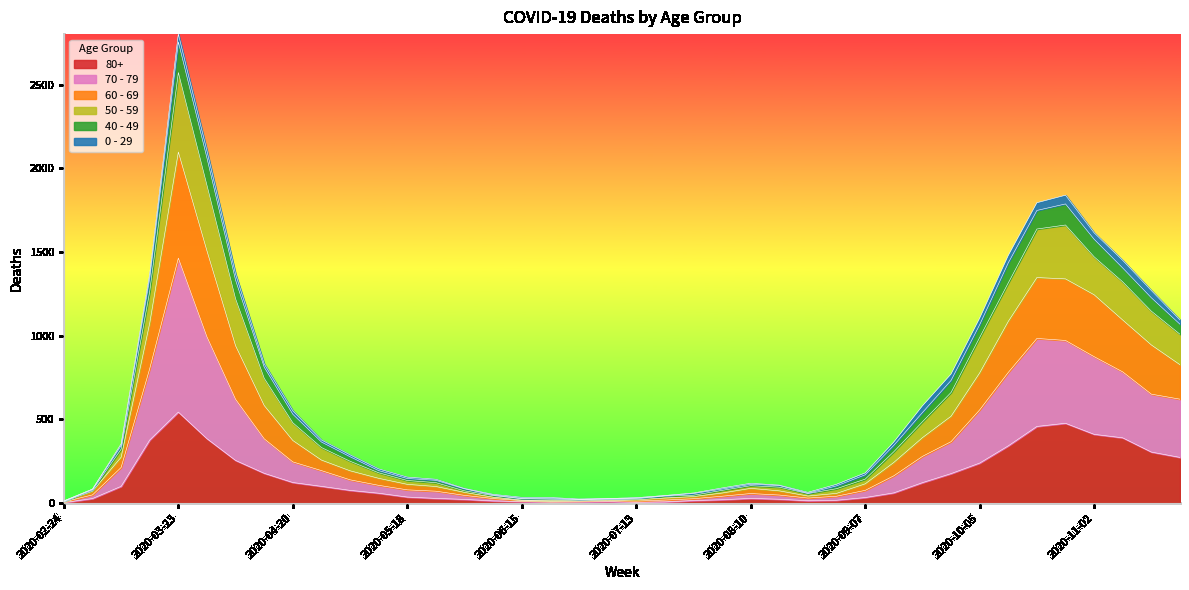

At which category does the chart reach its peak across all series?

2020-03-23